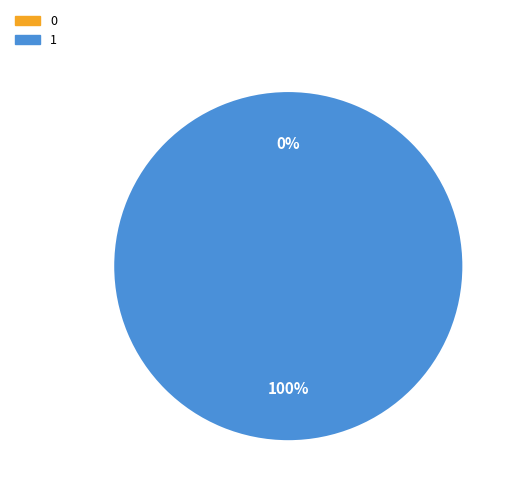

Is the sum of 1 and 0 greater than half?

Yes